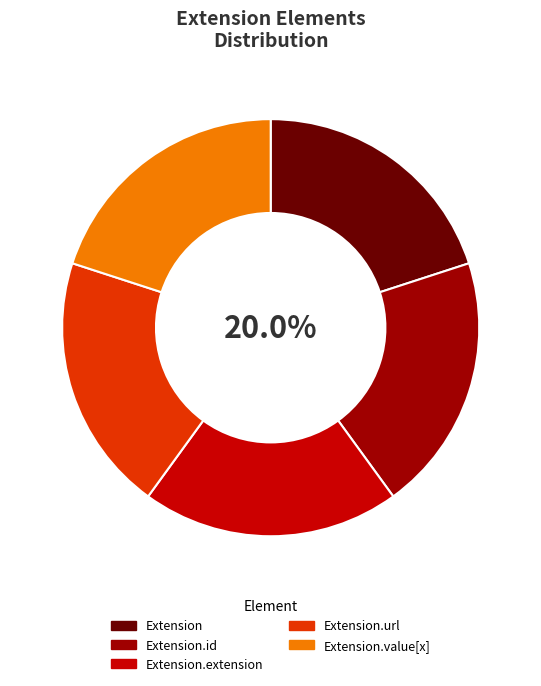

Combined, do Extension.url and Extension.value[x] account for over 50%?

No